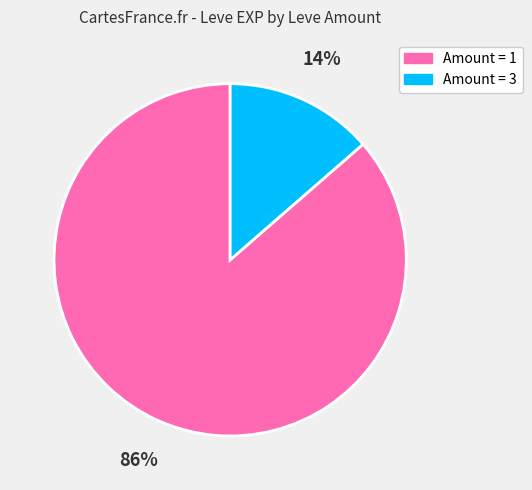

To the nearest percent, what is the average slice percentage?

50%